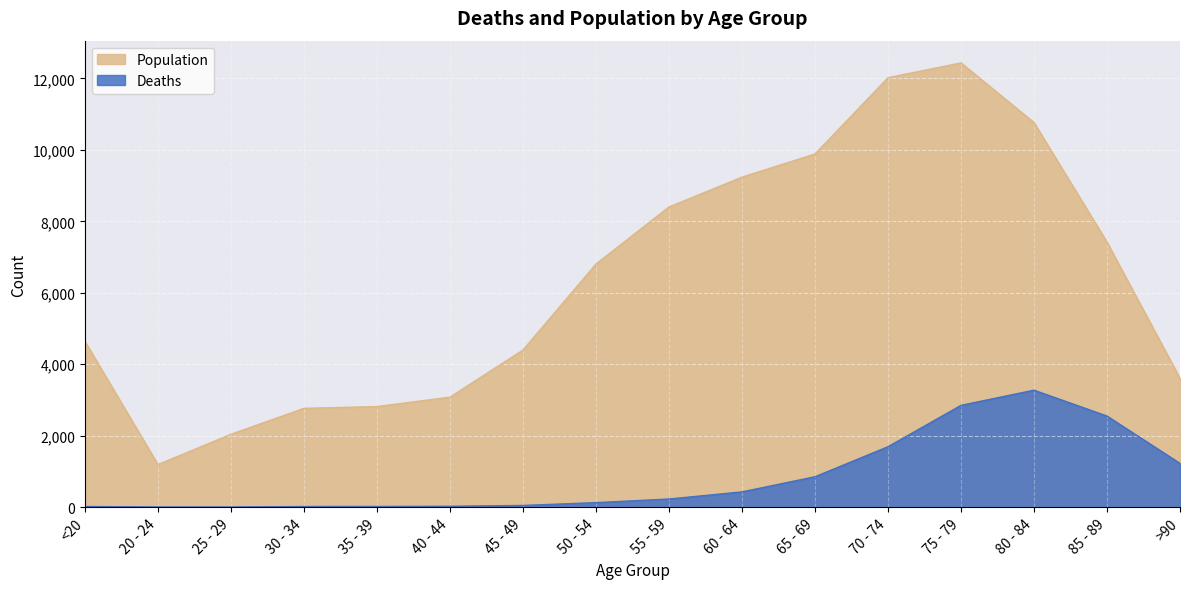

What are all the series names shown in the legend?

Population, Deaths